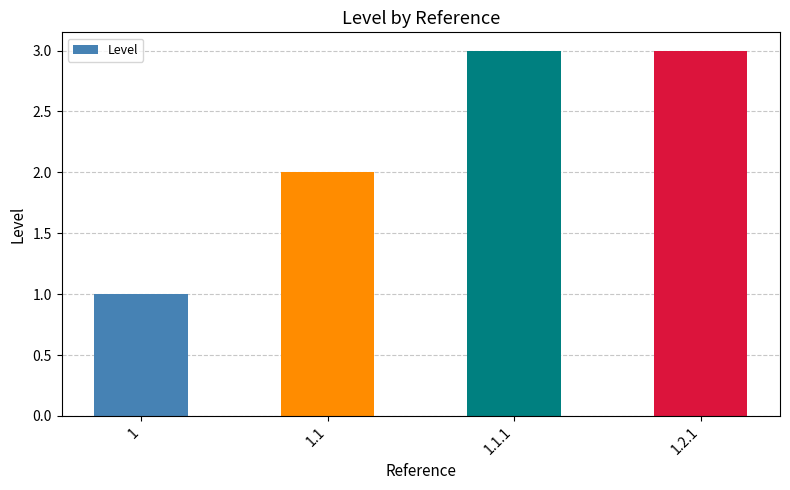

What is the maximum value shown in the chart?

3